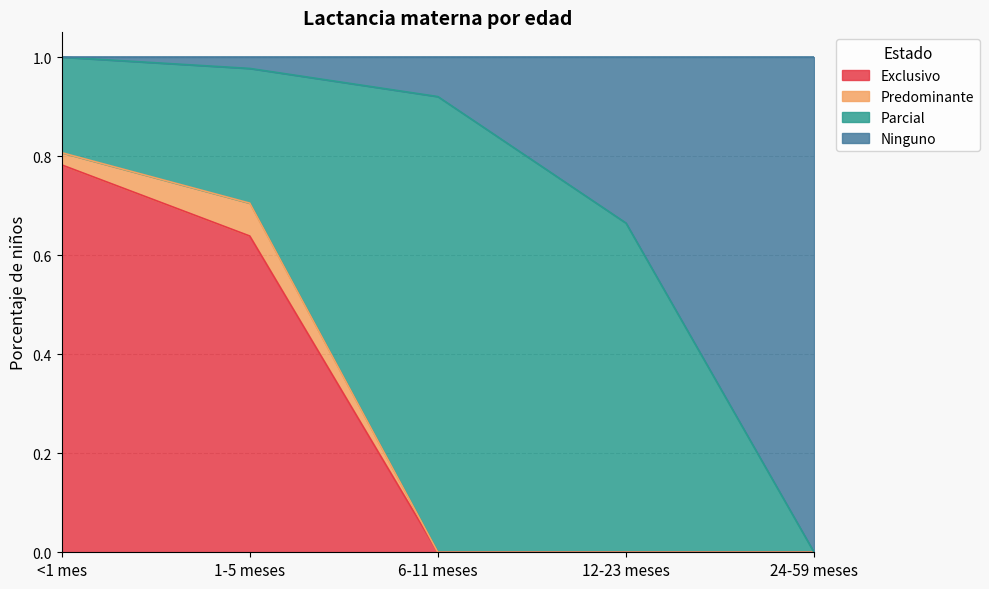

How many 12-23 meses values are between 0 and 1?

4